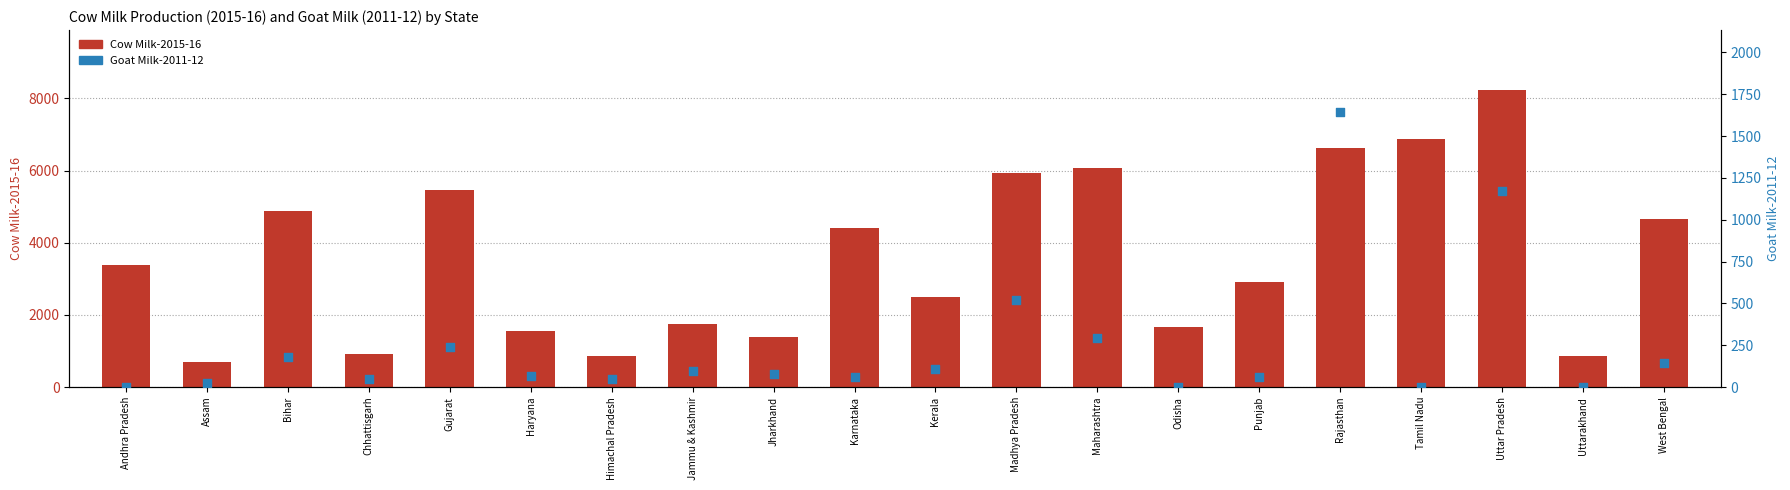

What are all the series names shown in the legend?

Cow Milk-2015-16, Goat Milk-2011-12